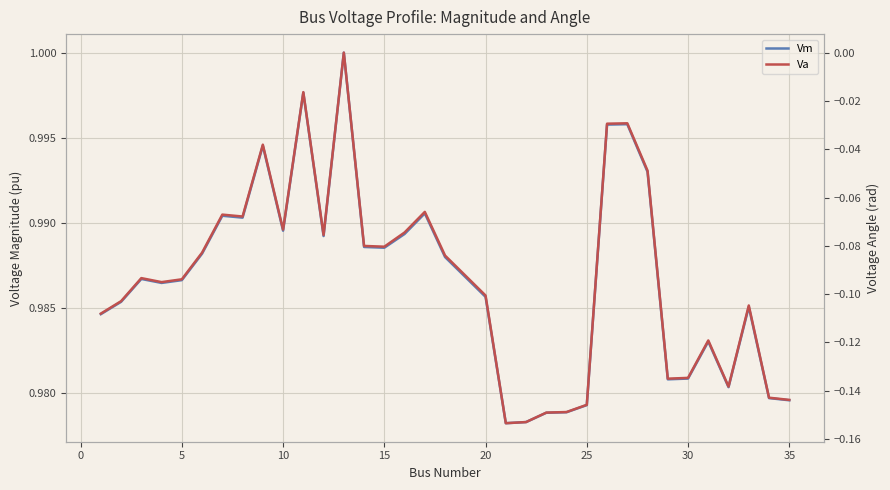

True or false: Va and Vm intersect in this chart.

False